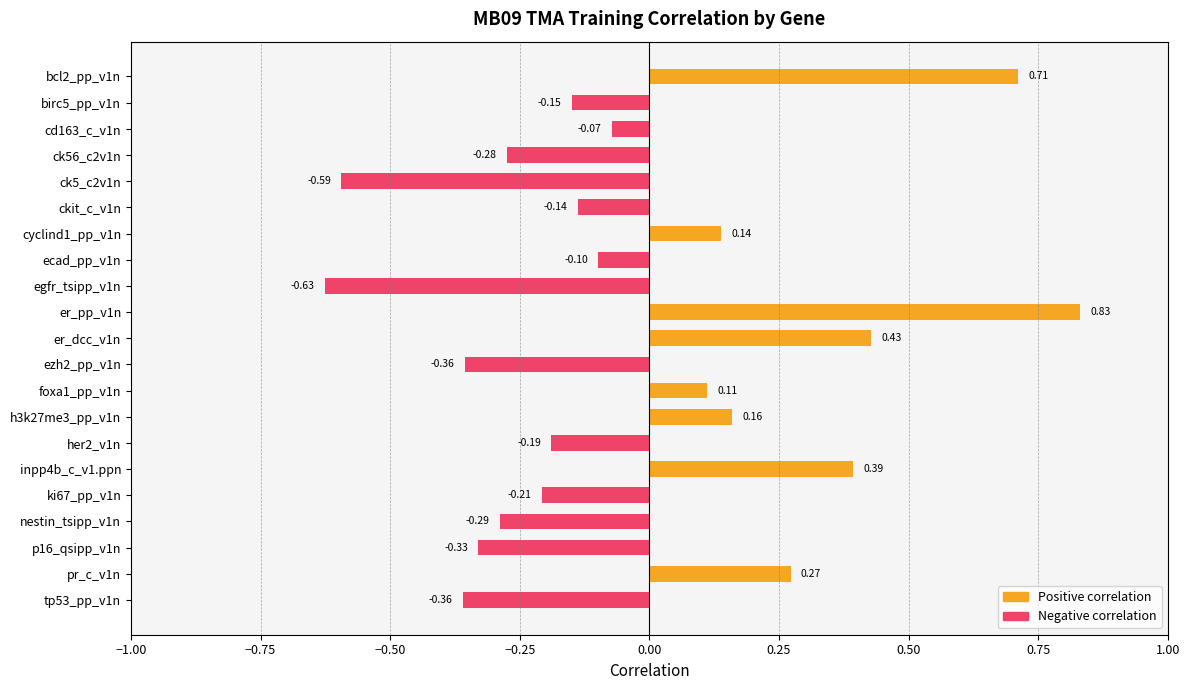

What is the difference between the second highest and second lowest values?

1.3